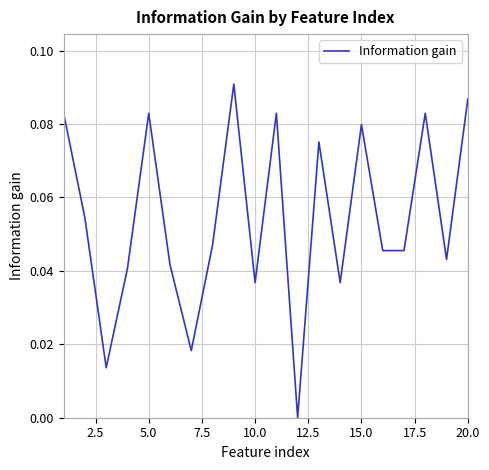

Is this an area chart (filled region under the line)?

No